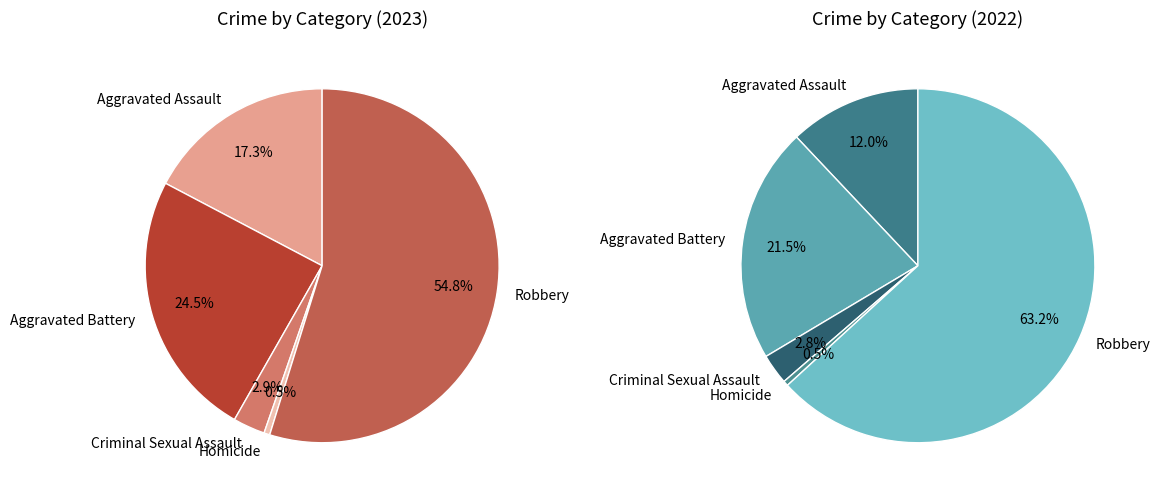

Which has a higher value, Aggravated Battery or Aggravated Assault?

Aggravated Battery